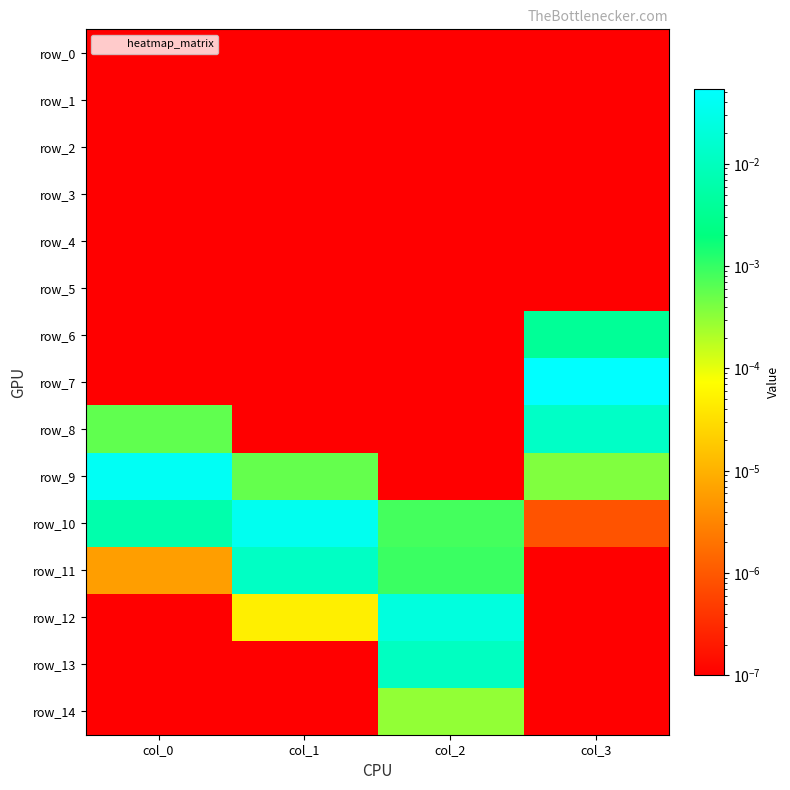

Between col_0 and col_2, which series saw the biggest shift?

row_9